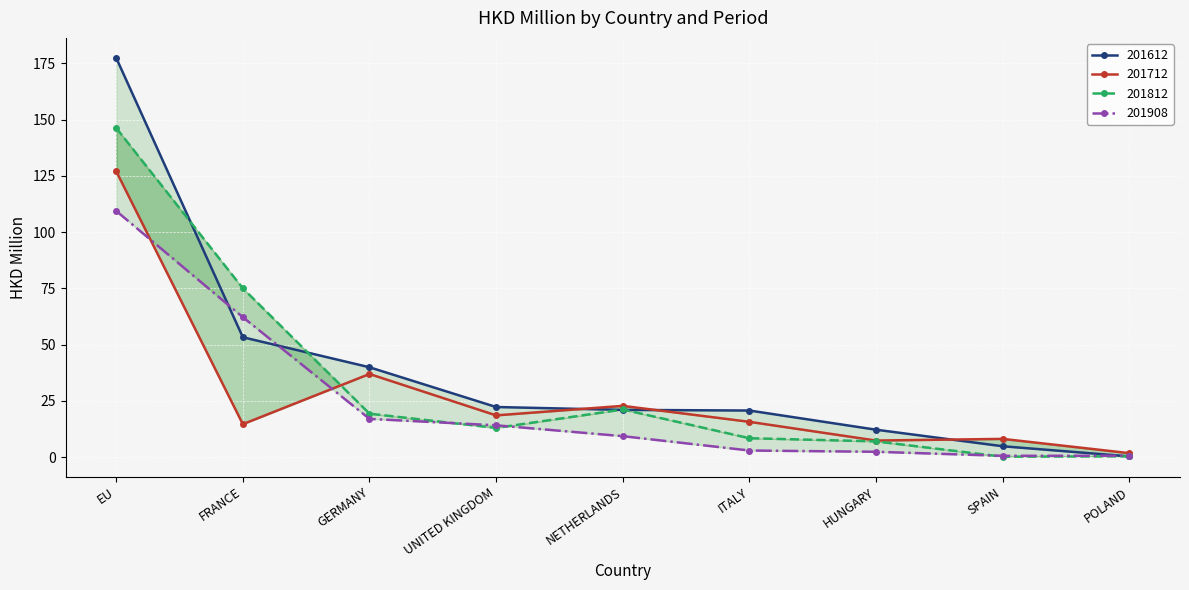

The value of 201712 at POLAND is 1.7. True or false?

True